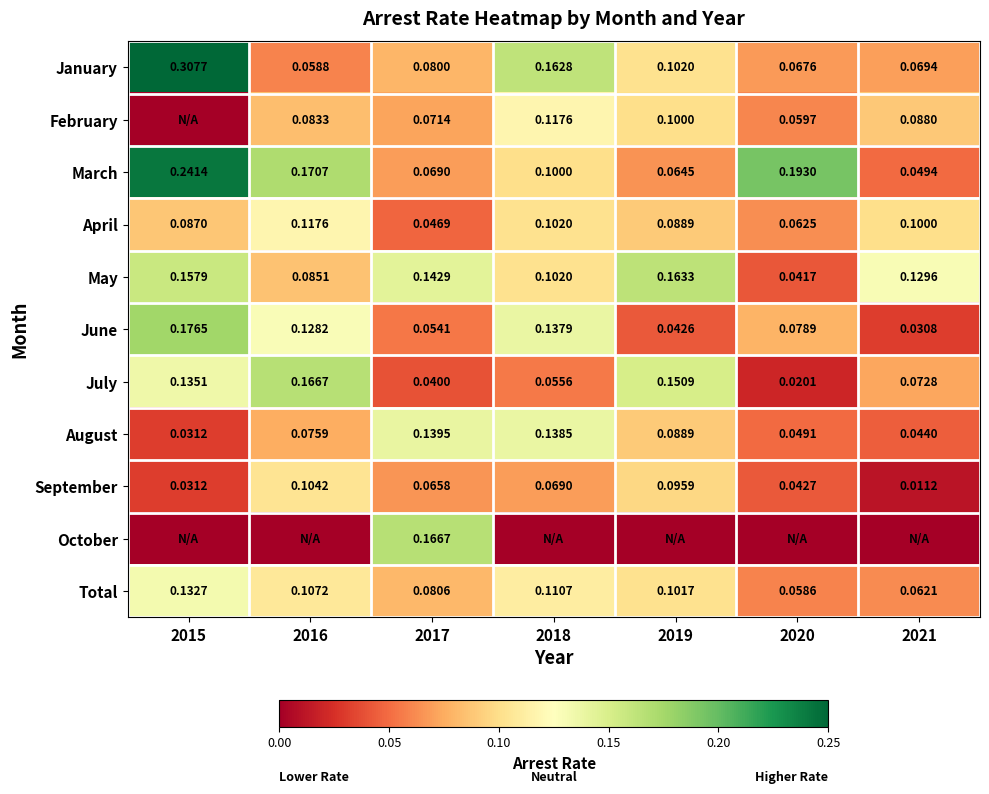

How many data points does each series have?

7